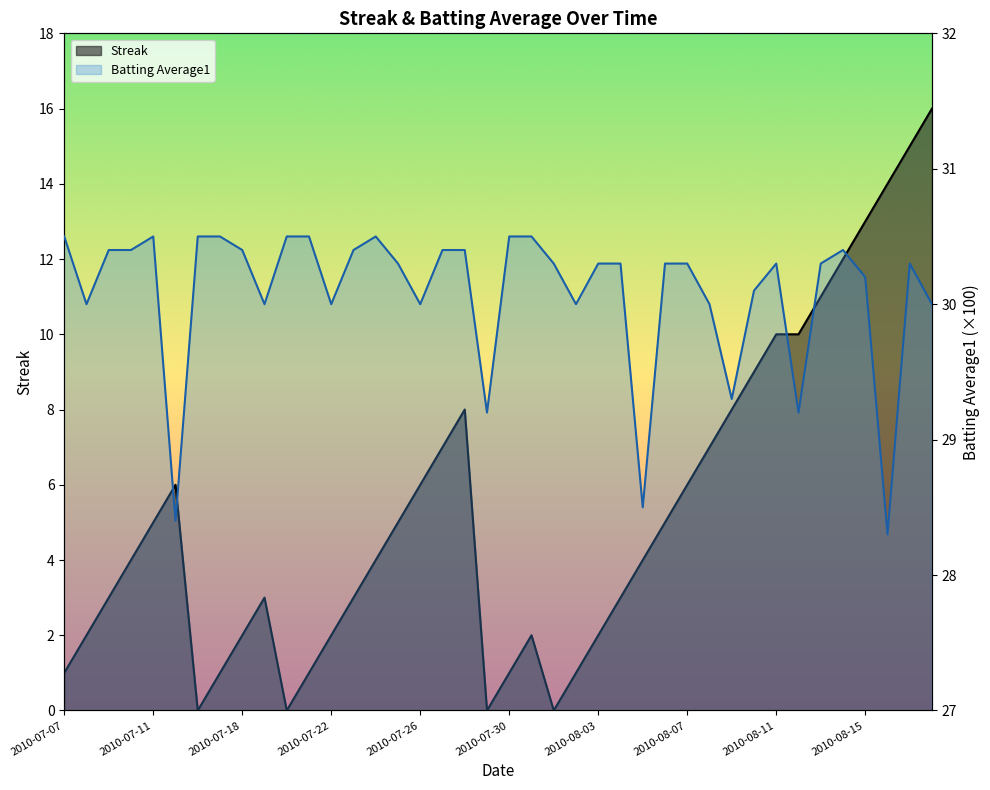

Reading left to right, list all the values displayed in this chart.

Streak: 2010-07-07=1.0	2010-07-08=2.0	2010-07-09=3.0	2010-07-10=4.0	2010-07-11=5.0	2010-07-15=6.0	2010-07-16=0.0	2010-07-17=1.0	2010-07-18=2.0	2010-07-19=3.0	2010-07-20=0.0	2010-07-21=1.0	2010-07-22=2.0	2010-07-23=3.0	2010-07-24=4.0	2010-07-25=5.0	2010-07-26=6.0	2010-07-27=7.0	2010-07-28=8.0	2010-07-29=0.0	2010-07-30=1.0	2010-07-31=2.0	2010-08-01=0.0	2010-08-02=1.0	2010-08-03=2.0	2010-08-04=3.0	2010-08-05=4.0	2010-08-06=5.0	2010-08-07=6.0	2010-08-08=7.0	2010-08-09=8.0	2010-08-10=9.0	2010-08-11=10.0	2010-08-12=10.0	2010-08-13=11.0	2010-08-14=12.0	2010-08-15=13.0	2010-08-16=14.0	2010-08-17=15.0	2010-08-18=16.0
Batting Average1: 2010-07-07=30.5	2010-07-08=30.0	2010-07-09=30.4	2010-07-10=30.4	2010-07-11=30.5	2010-07-15=28.4	2010-07-16=30.5	2010-07-17=30.5	2010-07-18=30.4	2010-07-19=30.0	2010-07-20=30.5	2010-07-21=30.5	2010-07-22=30.0	2010-07-23=30.4	2010-07-24=30.5	2010-07-25=30.3	2010-07-26=30.0	2010-07-27=30.4	2010-07-28=30.4	2010-07-29=29.2	2010-07-30=30.5	2010-07-31=30.5	2010-08-01=30.3	2010-08-02=30.0	2010-08-03=30.3	2010-08-04=30.3	2010-08-05=28.5	2010-08-06=30.3	2010-08-07=30.3	2010-08-08=30.0	2010-08-09=29.3	2010-08-10=30.1	2010-08-11=30.3	2010-08-12=29.2	2010-08-13=30.3	2010-08-14=30.4	2010-08-15=30.2	2010-08-16=28.3	2010-08-17=30.3	2010-08-18=30.0